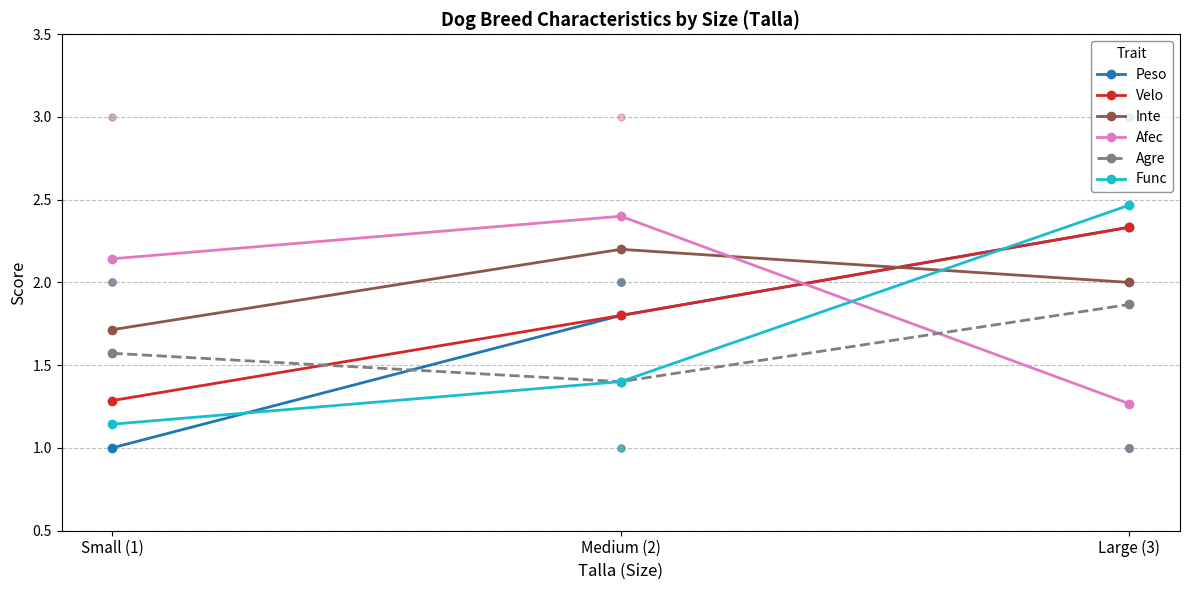

Is the value of Inte at Small (1) greater than the value of Agre at Medium (2)?

Yes